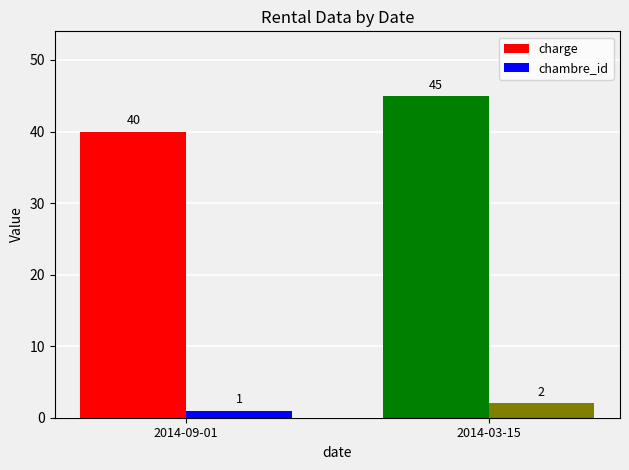

How many data points does each series have?

2